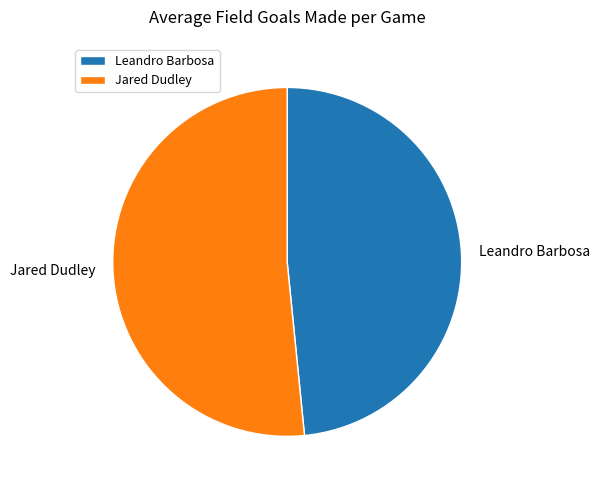

Does Jared Dudley account for over 50% of the chart?

Yes